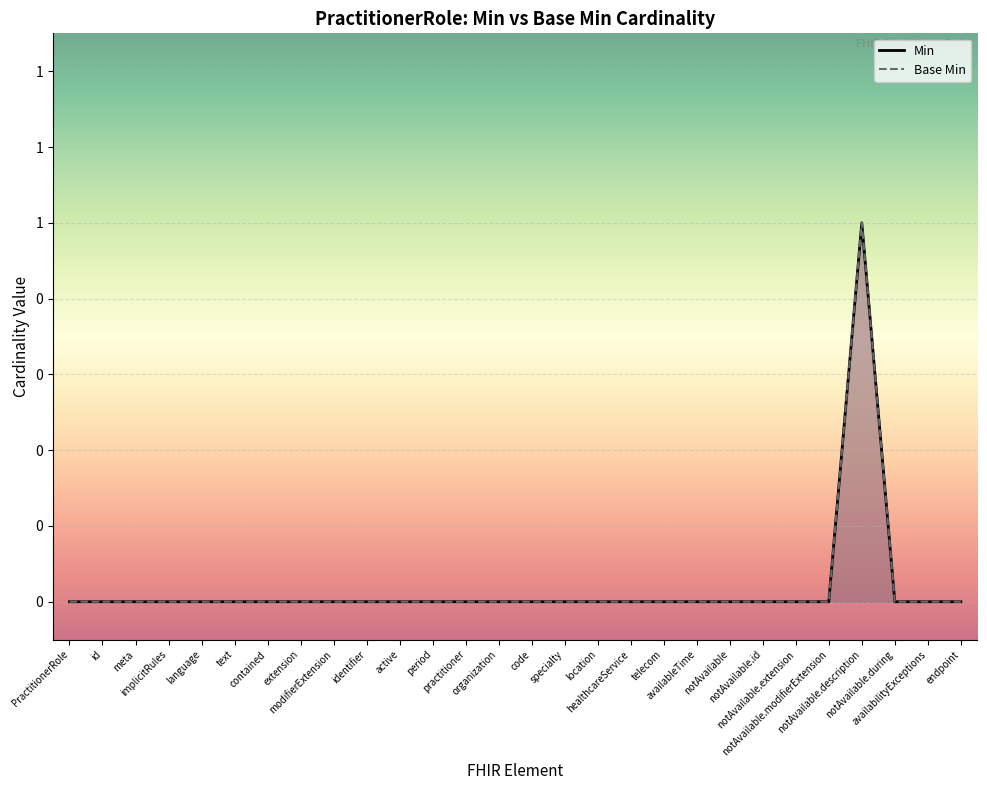

Is the value of Min at contained greater than the value of Base Min at code?

No